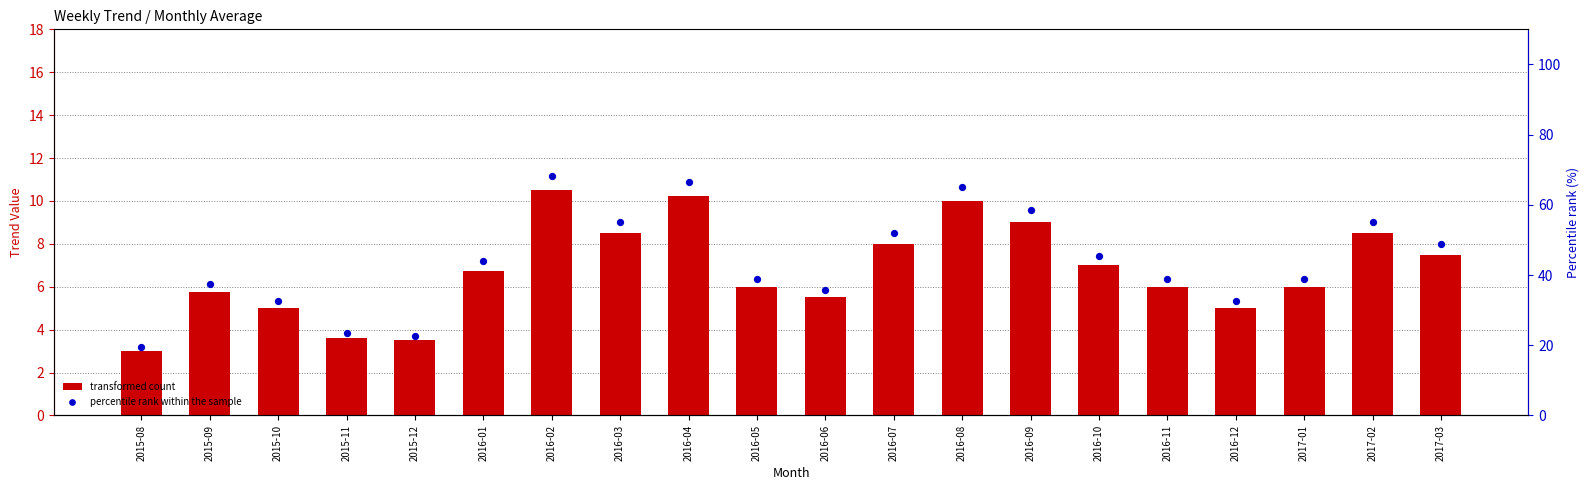

At which category is the sum across all series the highest?

2016-02